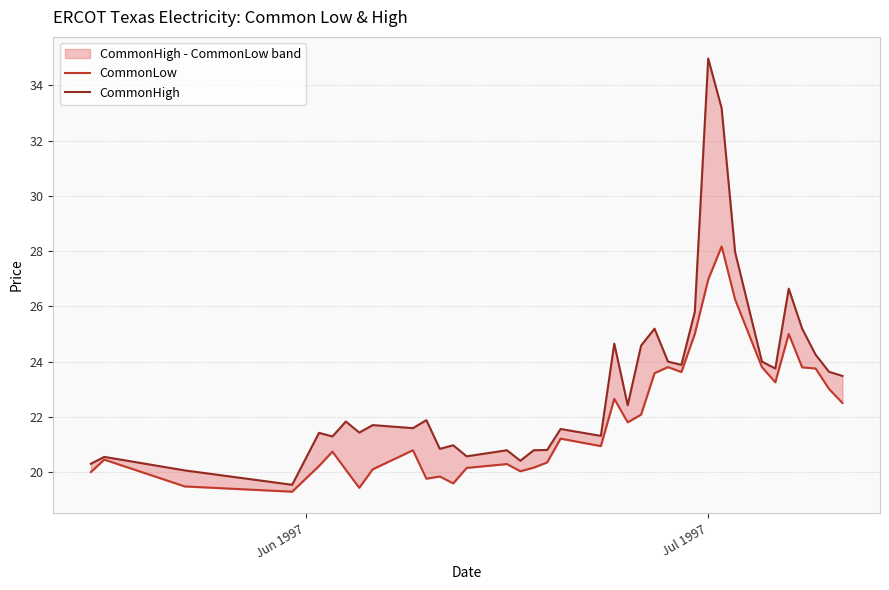

In CommonLow, how many points are lower than both neighbors (excluding endpoints)?

9